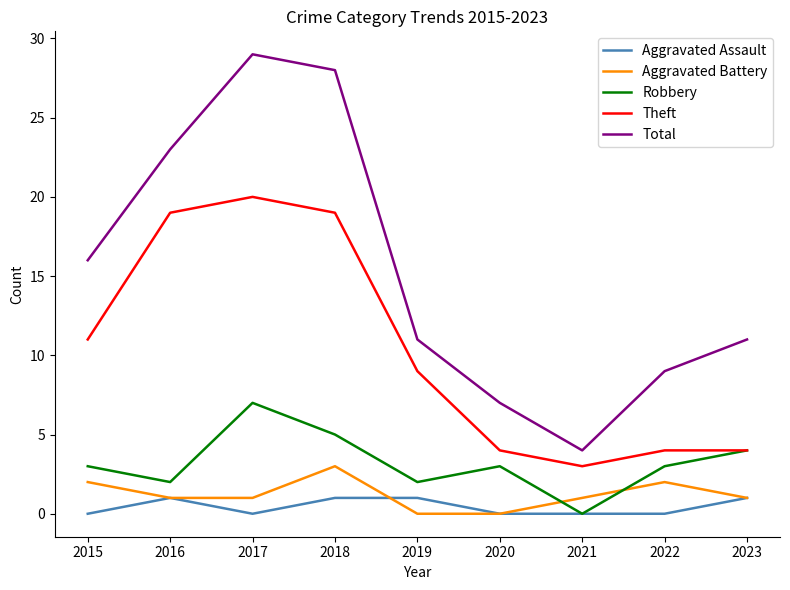

Read the Robbery value at 2023.

4